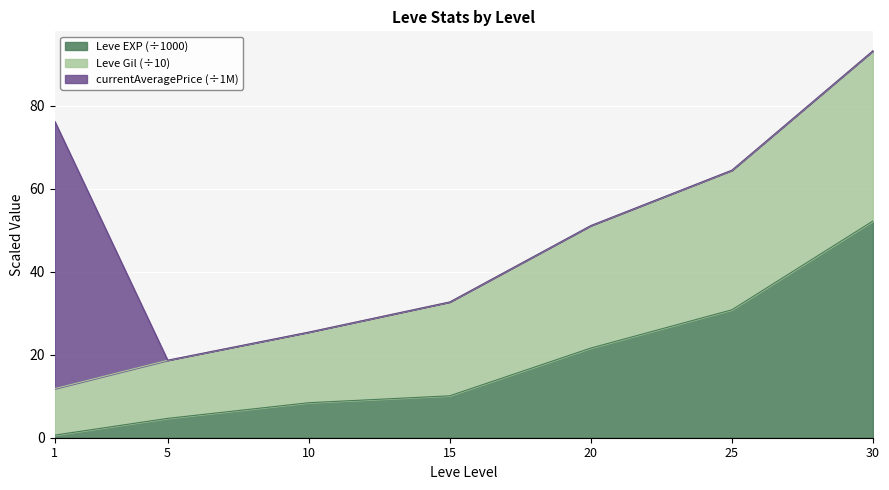

What is the average value of the Leve EXP series?

18.4